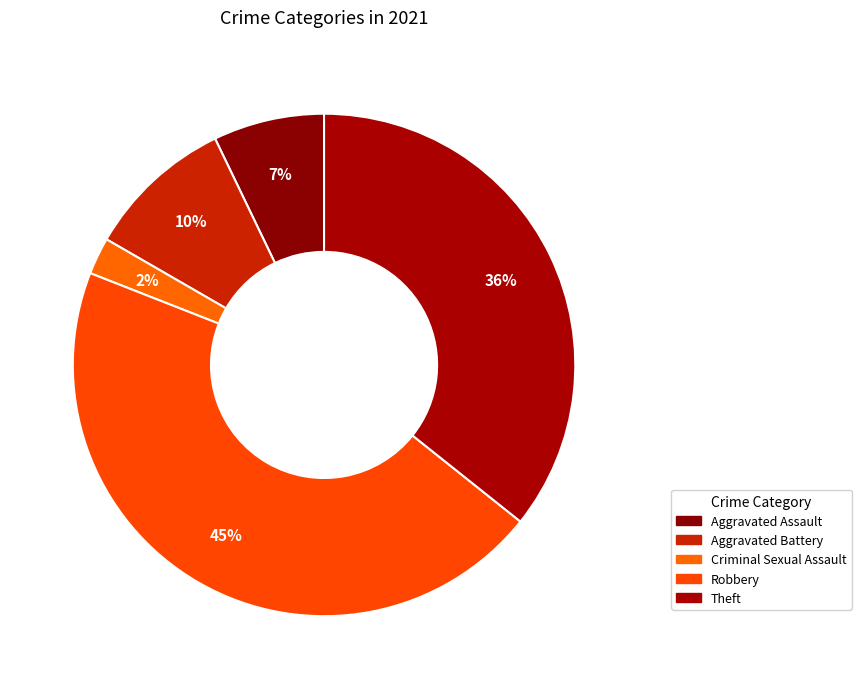

How many segments does this pie chart have?

5